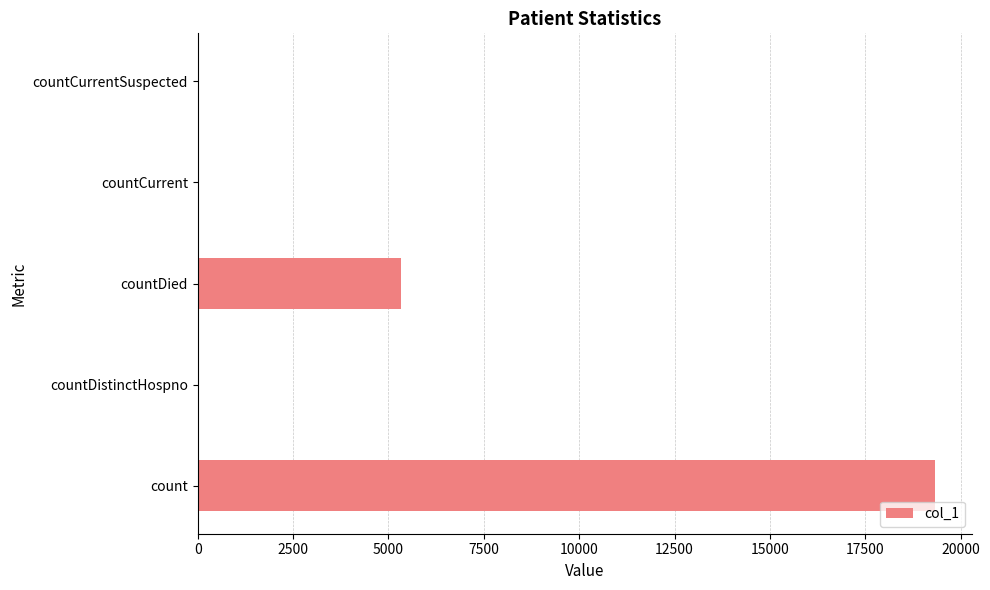

Approximately how many times larger is the value at countDied compared to count?

0.3